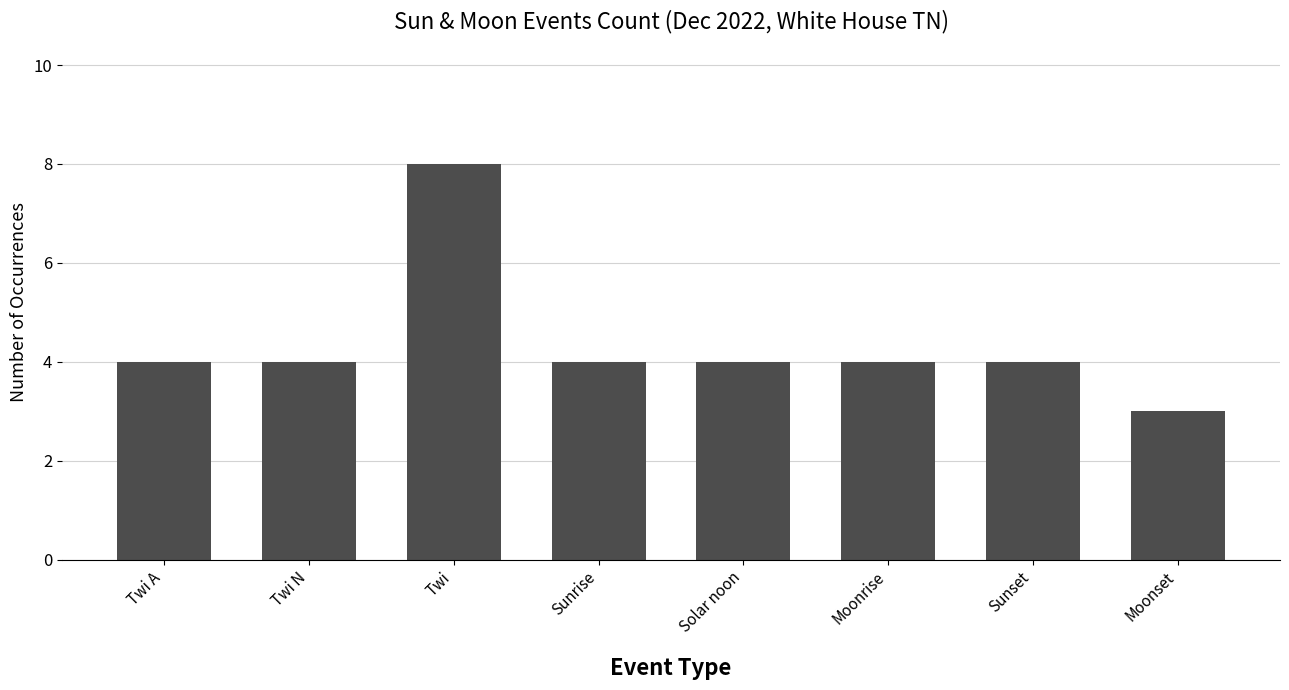

Reading left to right, what are all the values shown in this chart?

4	4	8	4	4	4	4	3